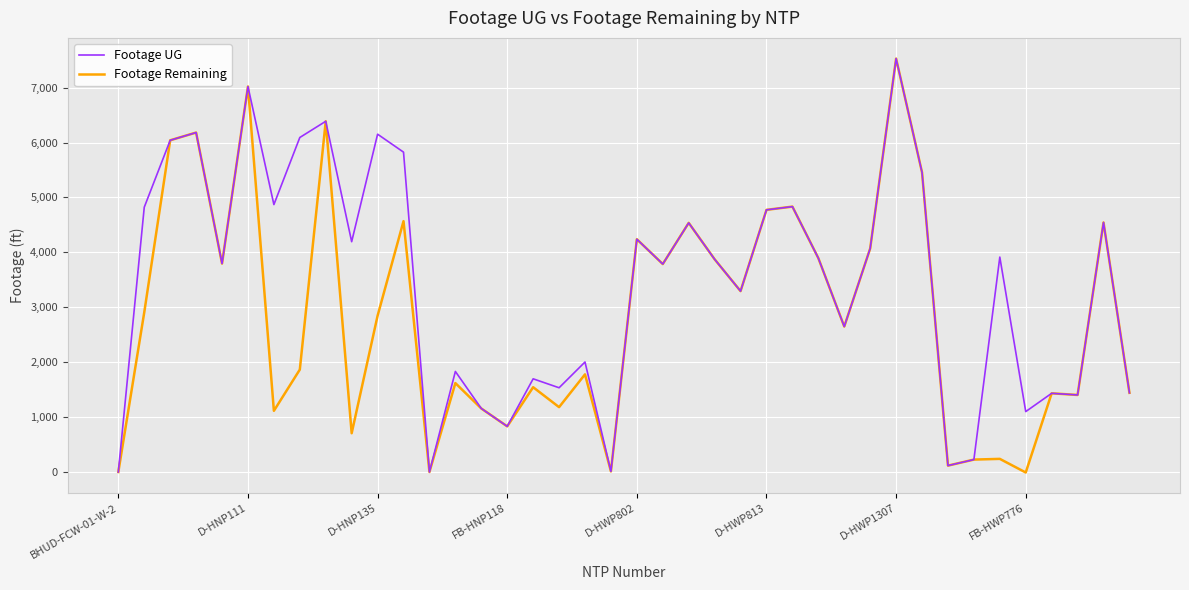

Which series has the largest total across all categories?

Footage UG